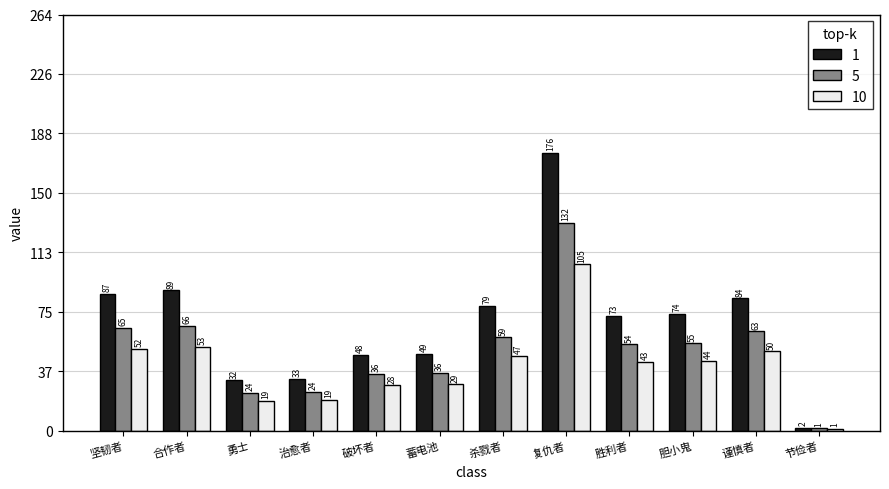

The 10 series shows 1.2 at 节俭者. True or false?

True